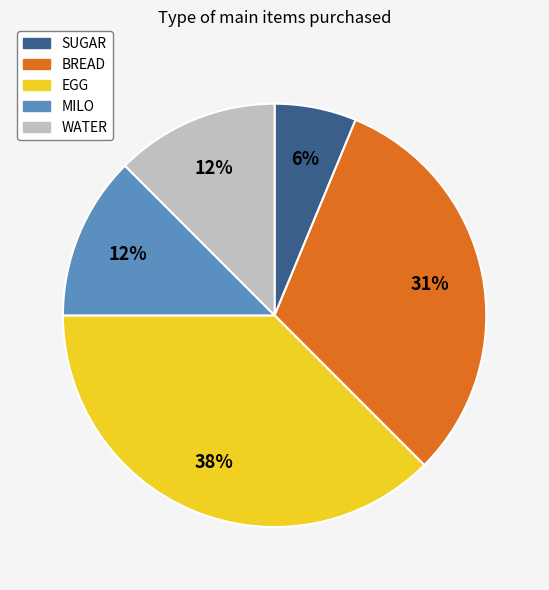

What is the smallest slice in the pie chart?

SUGAR